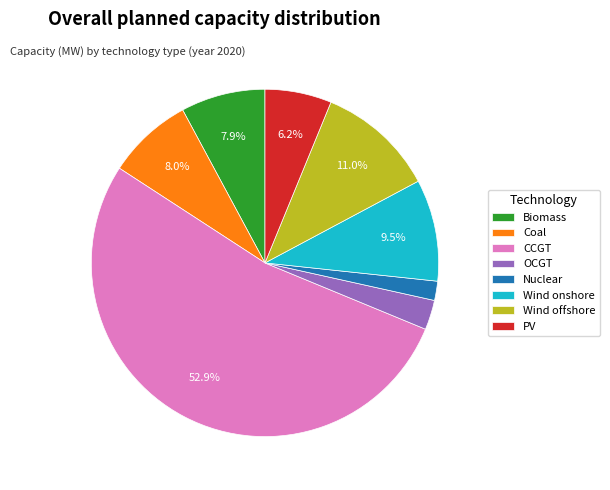

What is the largest slice in the pie chart?

CCGT